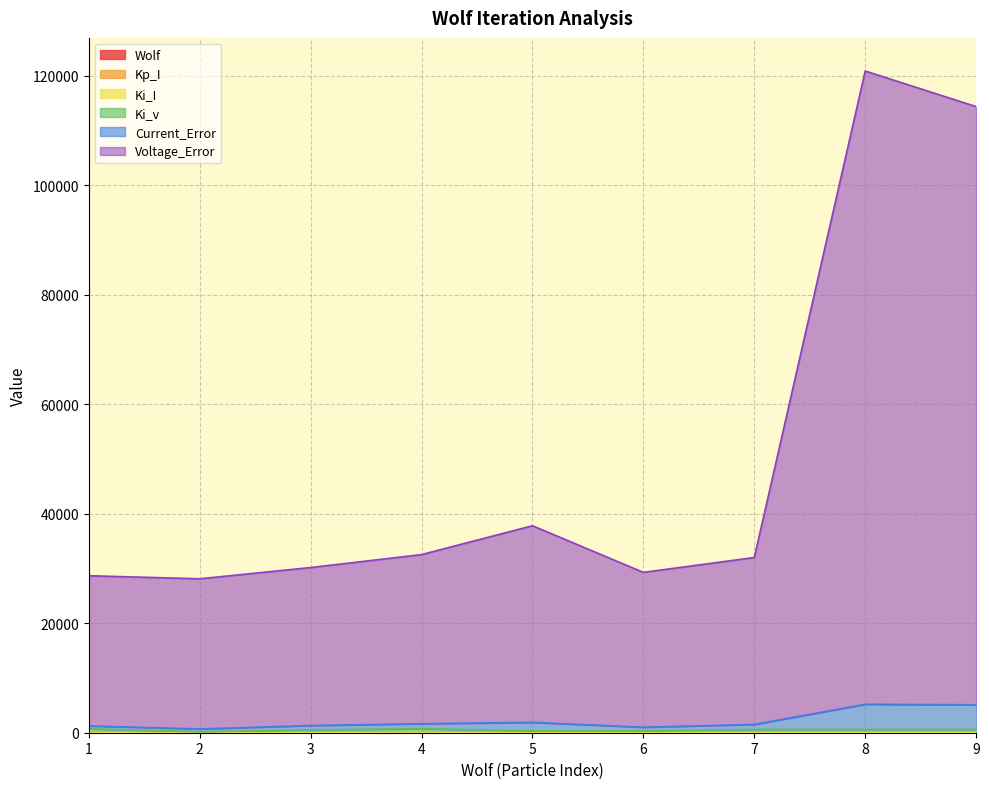

Which category has the highest value in the Ki_v series?

4